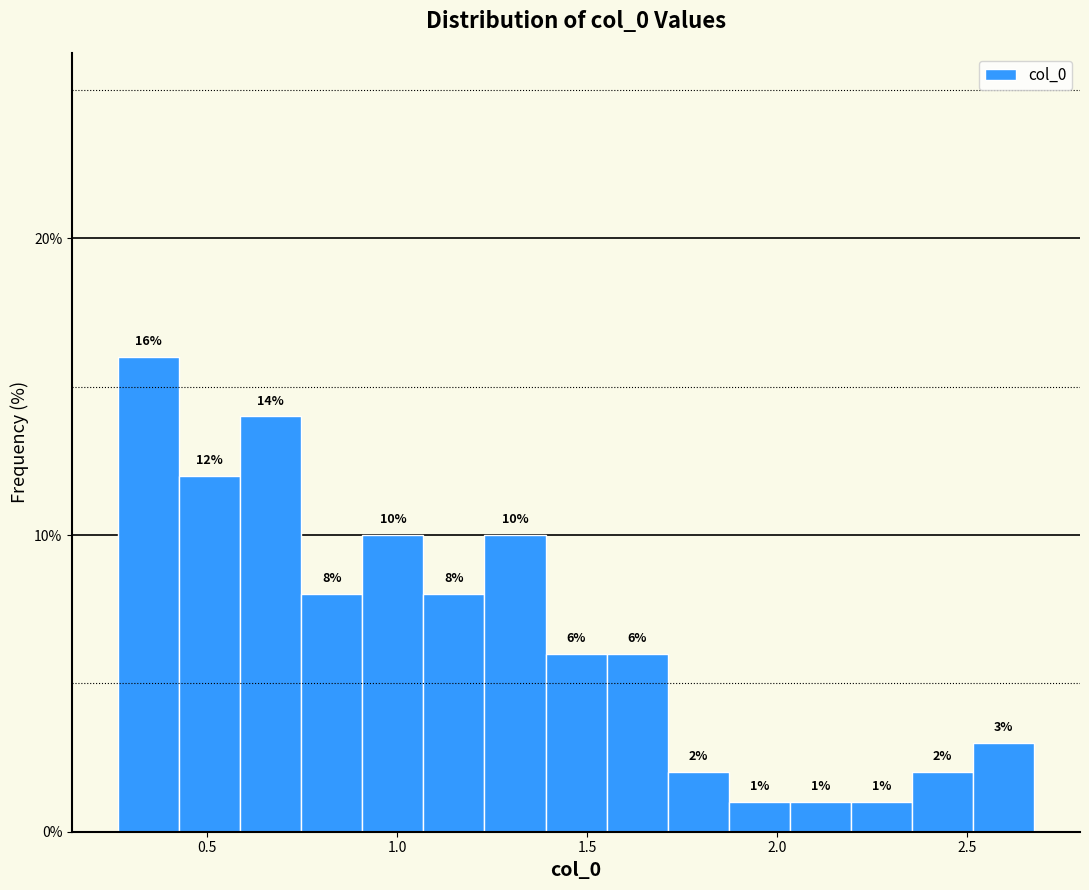

Around what value on the x-axis is the tallest bar? Give the approximate position of its centre, as read against the axis.

0.35